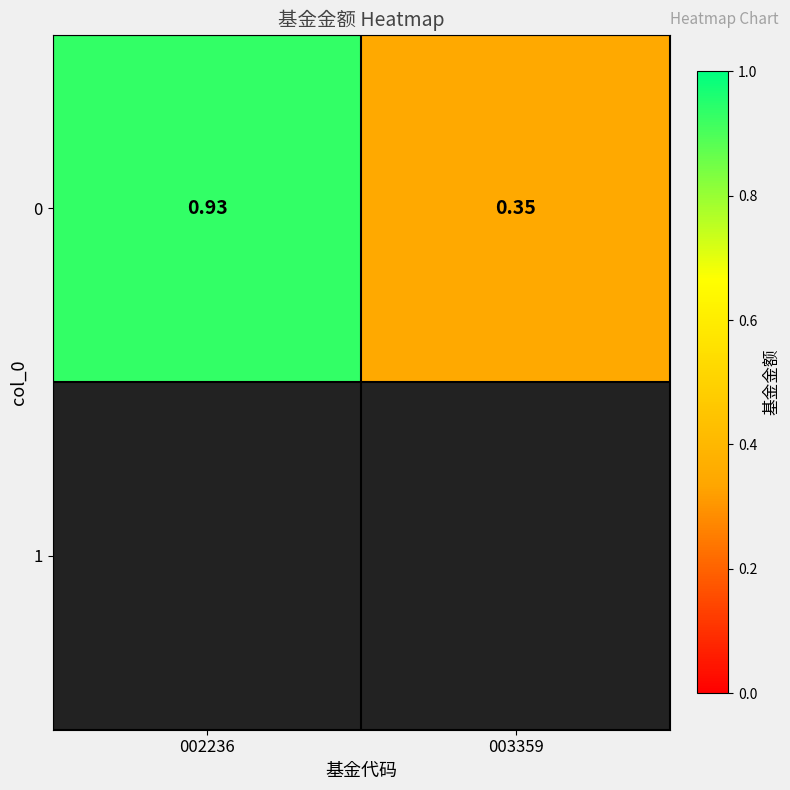

Reading left to right, transcribe all the data shown in this chart.

002236=0.9	003359=0.3